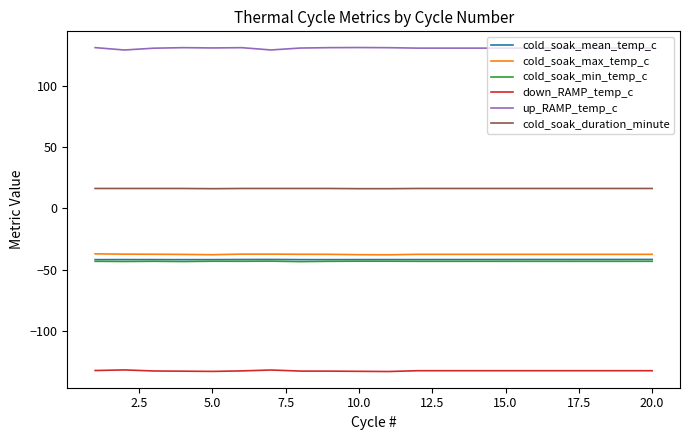

True or false: cold_soak_min_temp_c and up_RAMP_temp_c intersect in this chart.

False